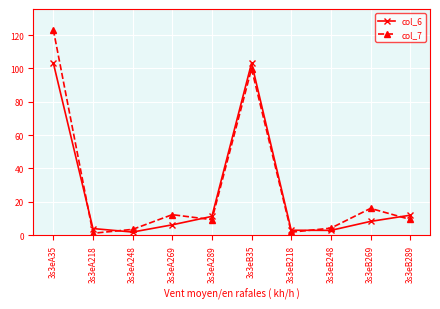

Which series has the largest range (max minus min)?

col_7